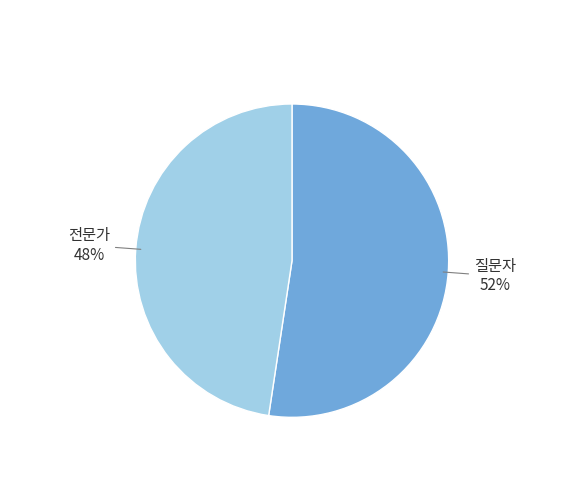

Rank the categories by value from highest to lowest.

질문자, 전문가